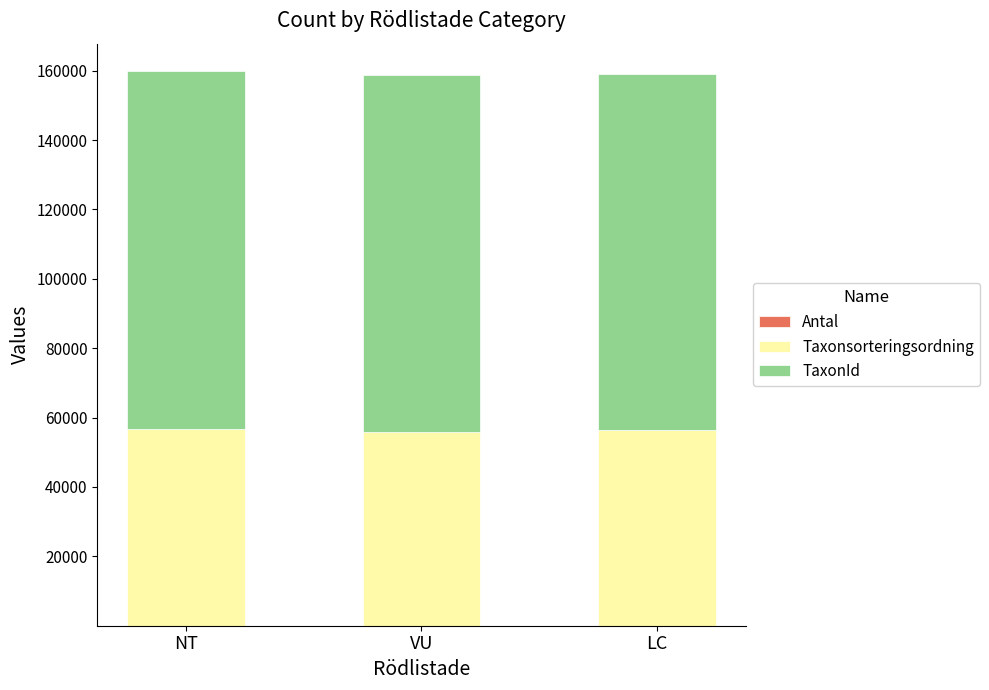

How many series are shown in this chart?

3